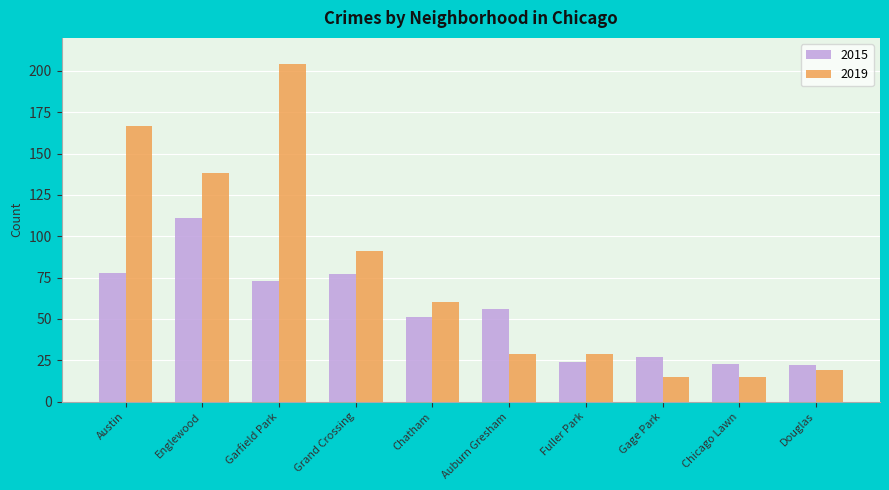

Which series has the widest spread of values?

2019